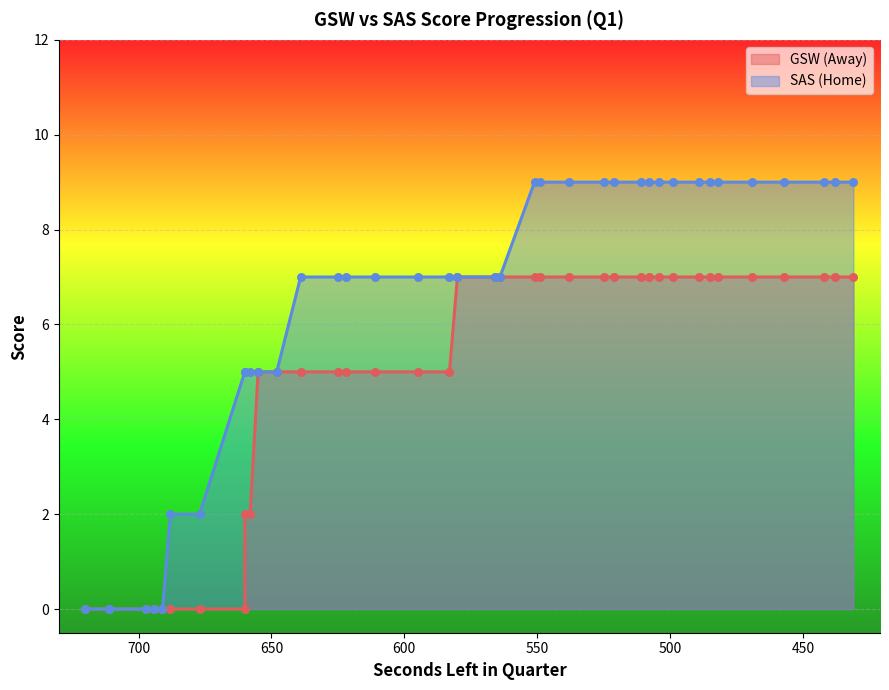

What is the total value across all series at 611?

12